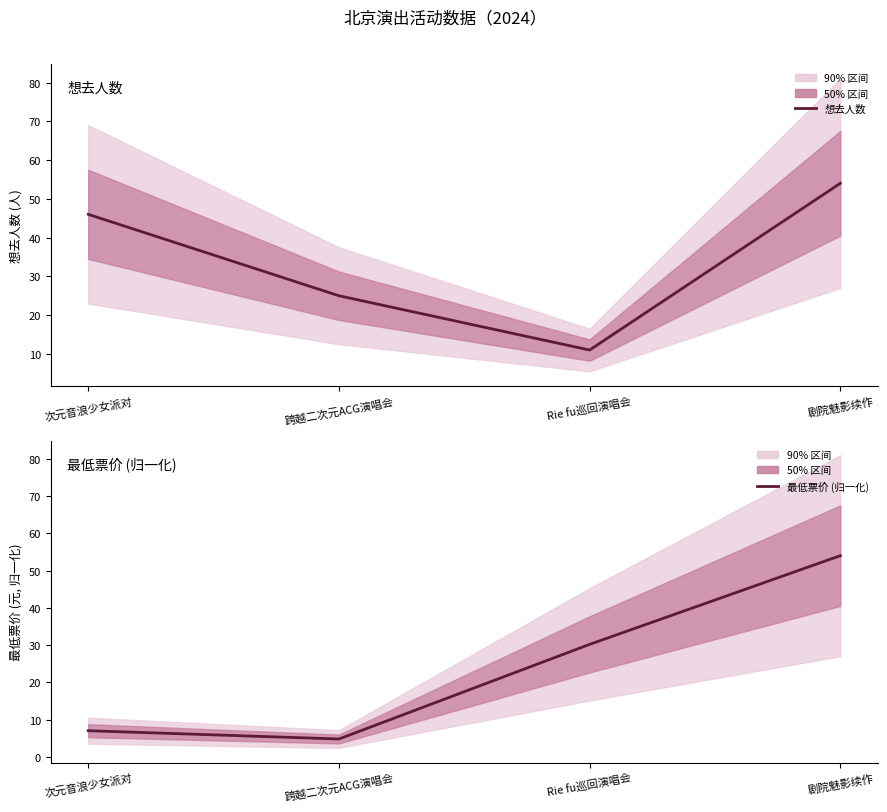

What is the label of the 4th point from the left?

剧院魅影续作